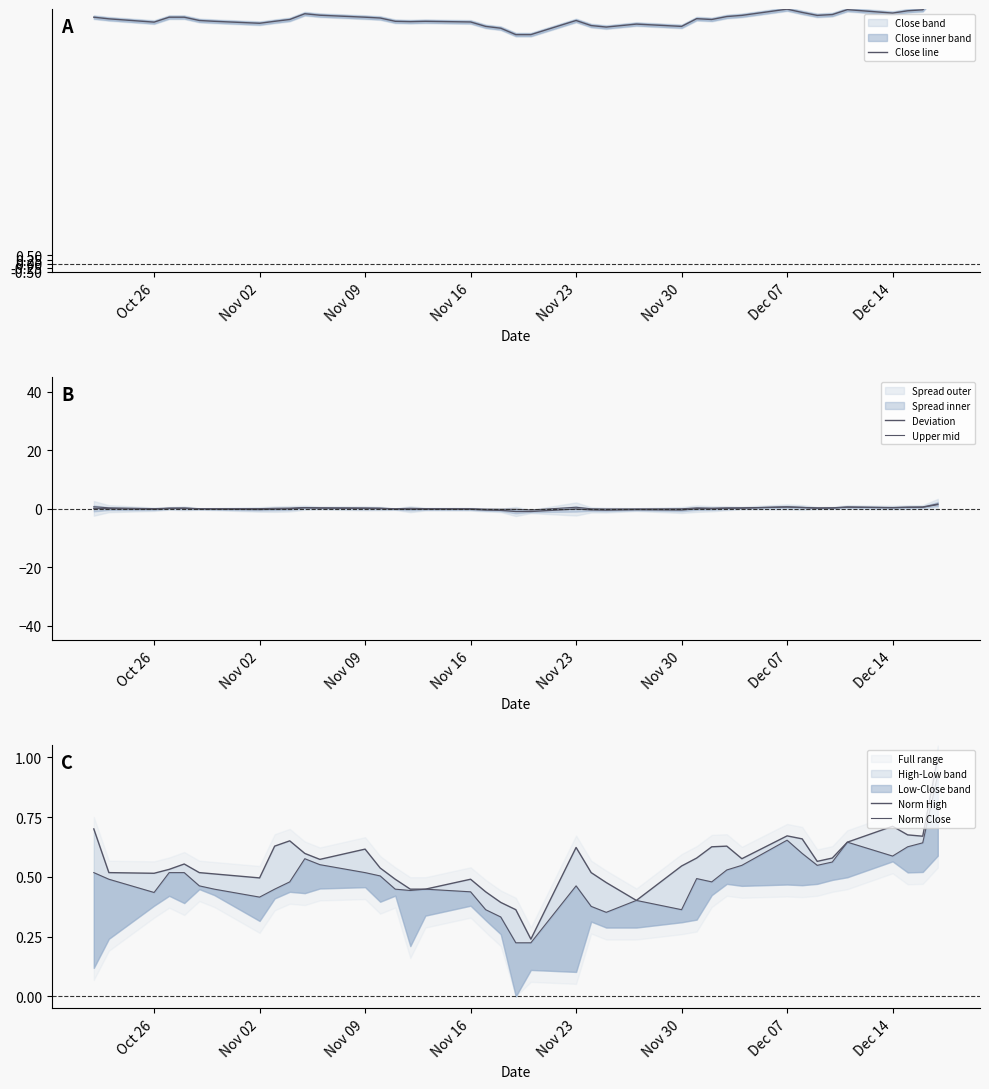

Which series has the largest total across all categories?

Close line